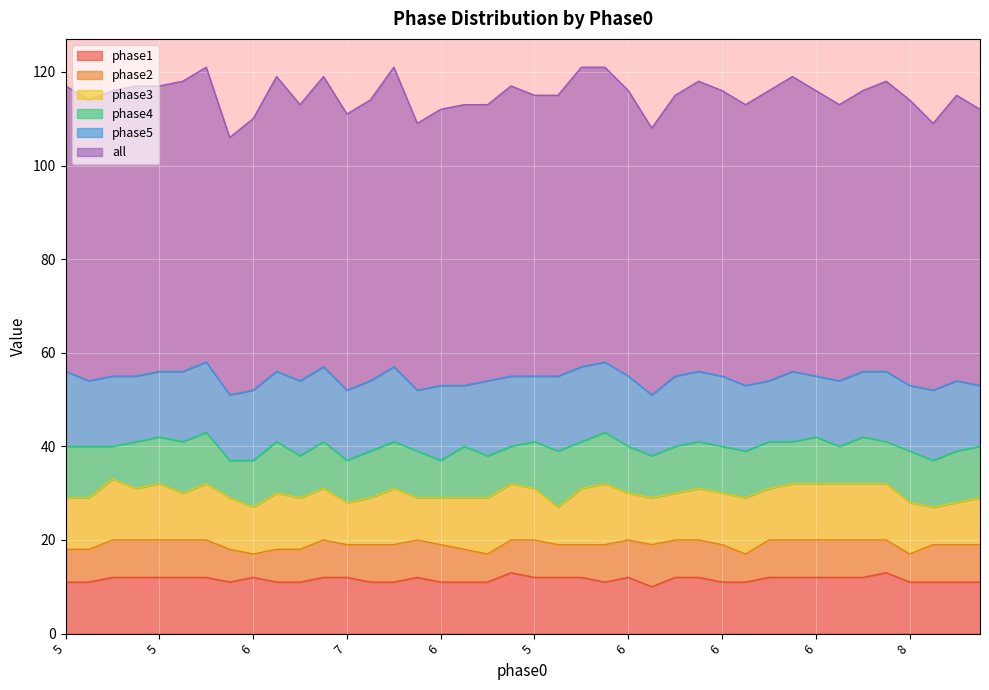

What is the sum of the phase5 values at 7 and 7?

28